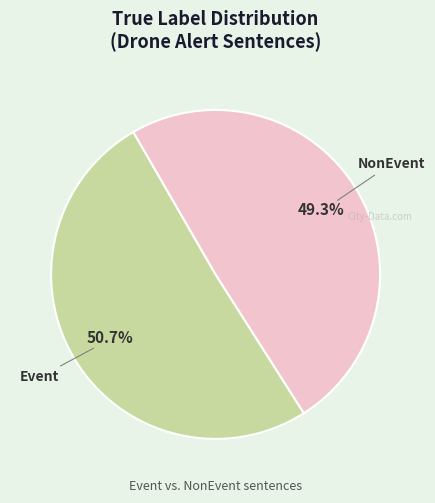

How many slices are in this pie chart?

2